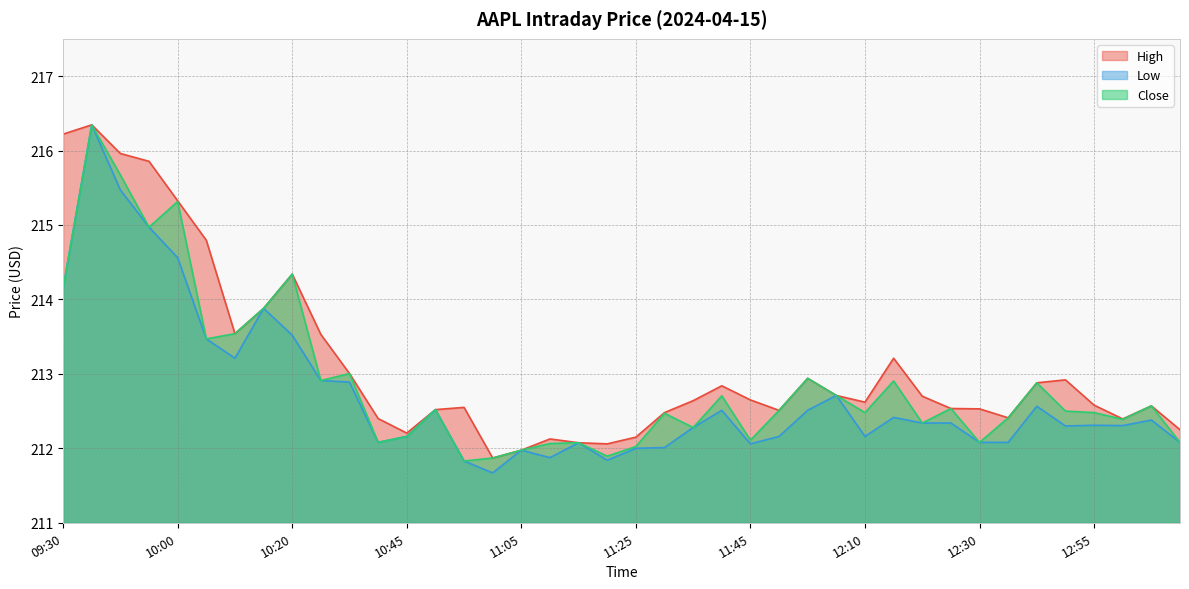

Is it true that High equals 214.8 at 10:05?

True